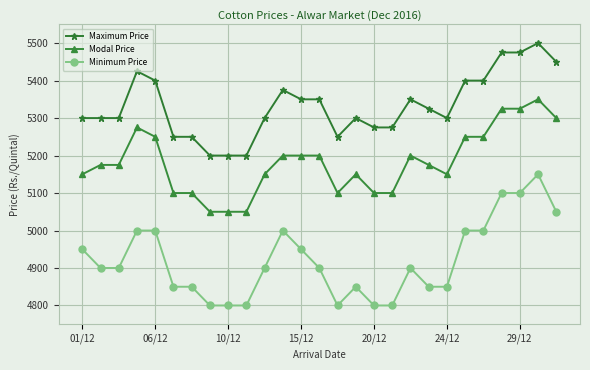

How many data points in Modal Price are less than 5175?

12